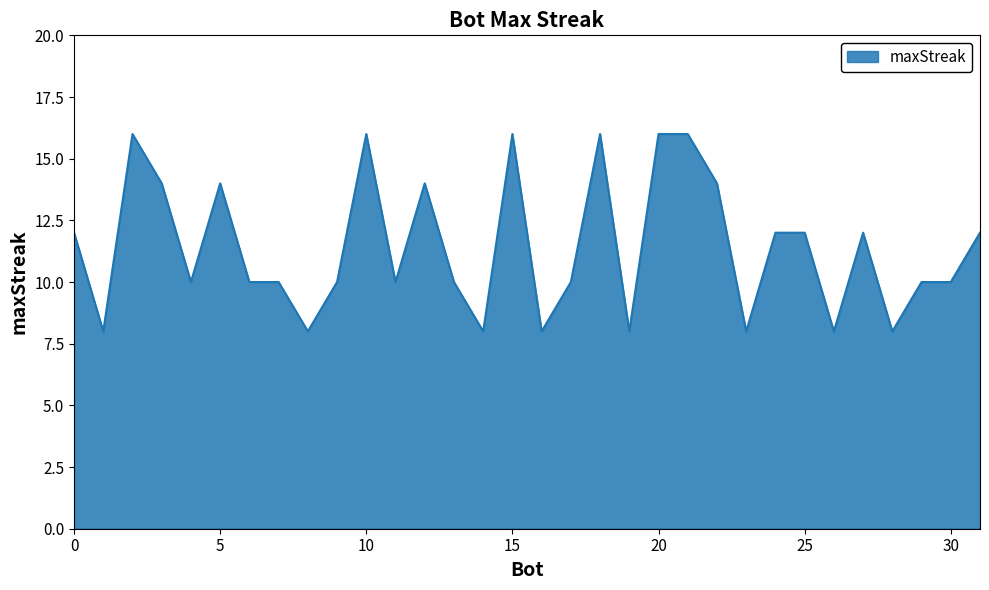

What is the smallest value displayed?

8